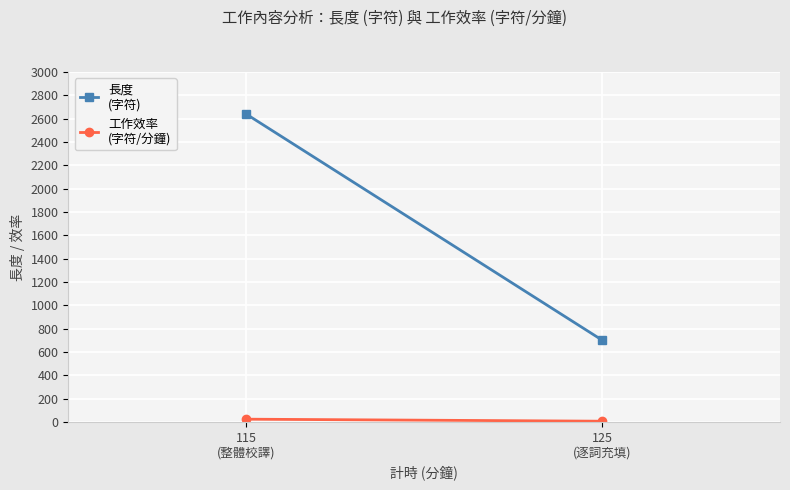

What is the spread (max minus min) of values at 115
(整體校譯)?

2616.1